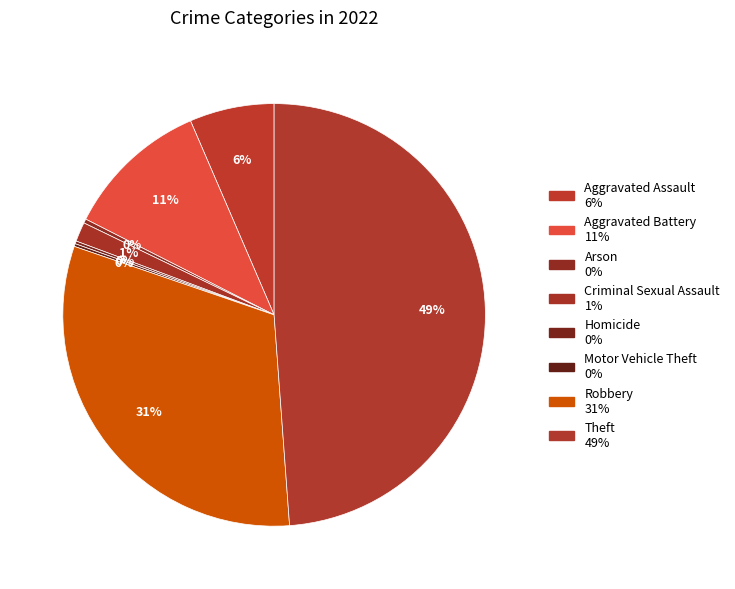

Which slice is the largest?

Theft